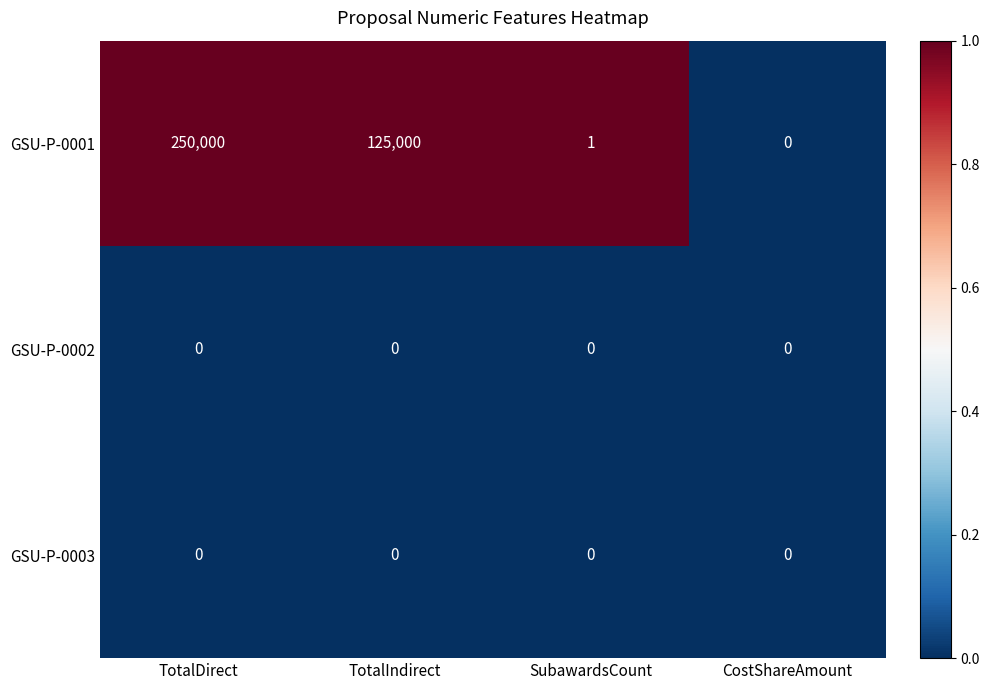

What is the spread (max minus min) of values at TotalIndirect?

125000